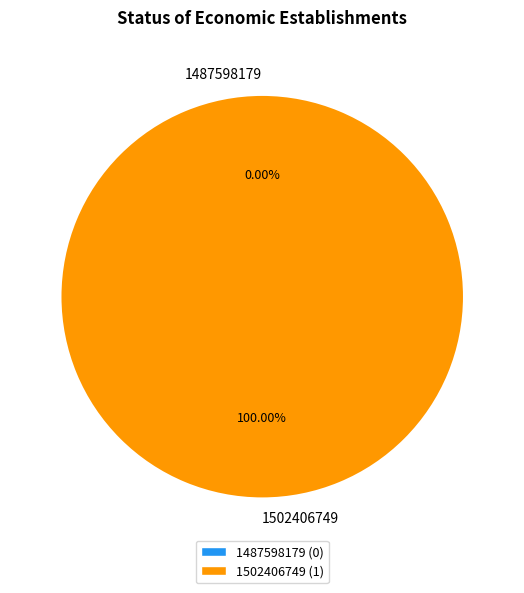

To the nearest percent, what is the difference between the 1487598179 and 1502406749 slice percentages?

100%